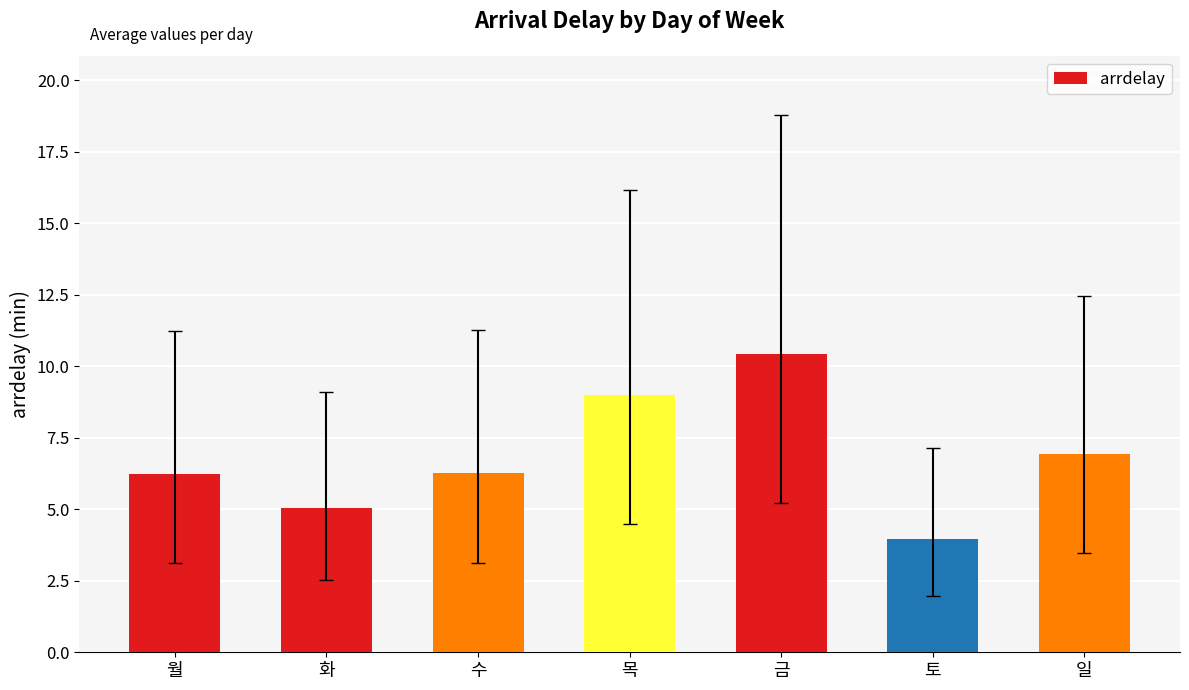

What value does the data have at 화?

5.1